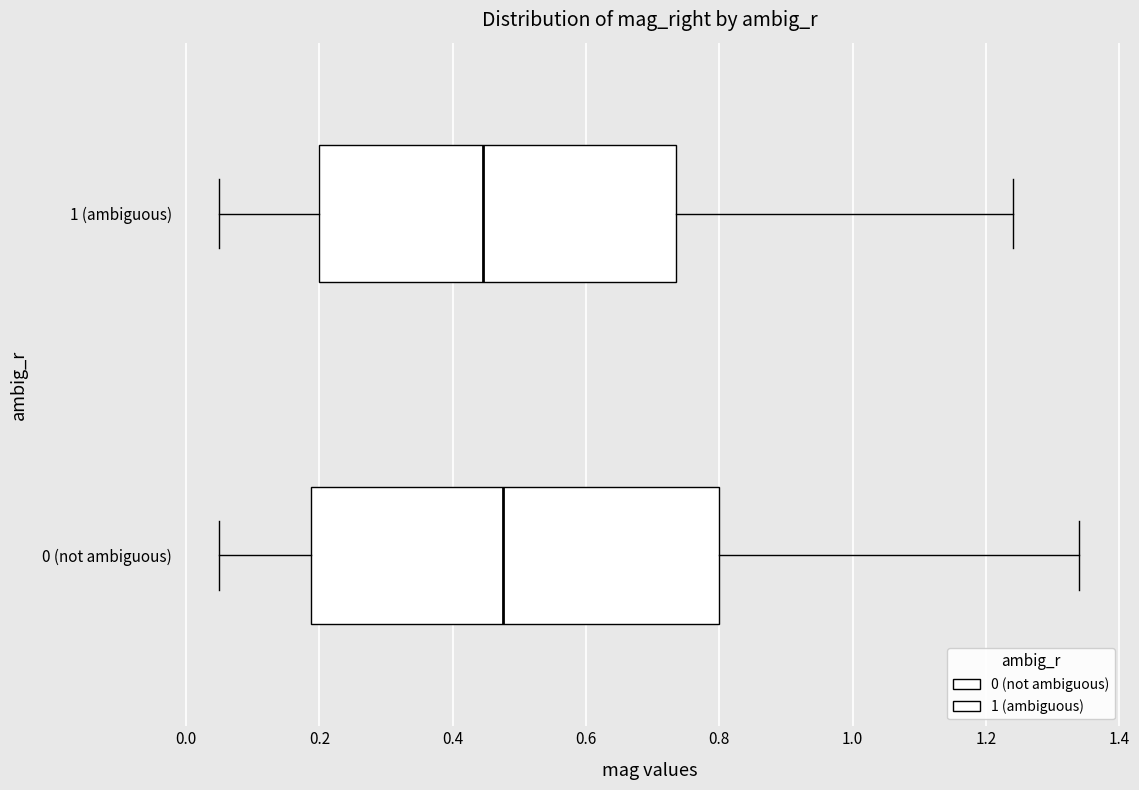

Which box's median line is the furthest to the left?

1 (ambiguous)